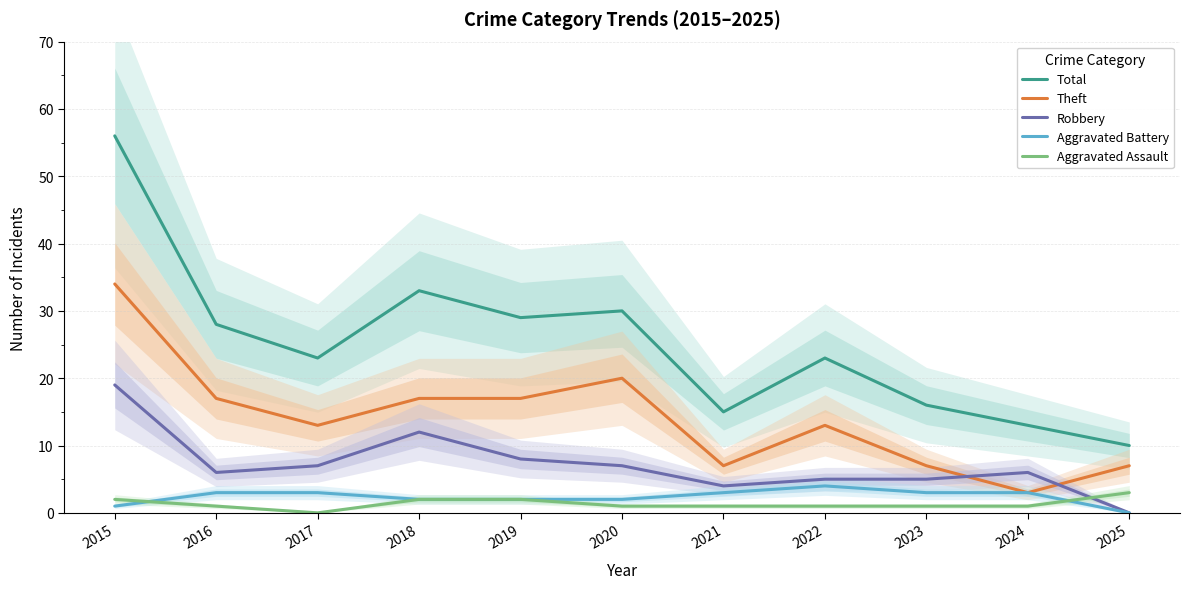

What is the difference between the Total values at 2022 and 2020?

7